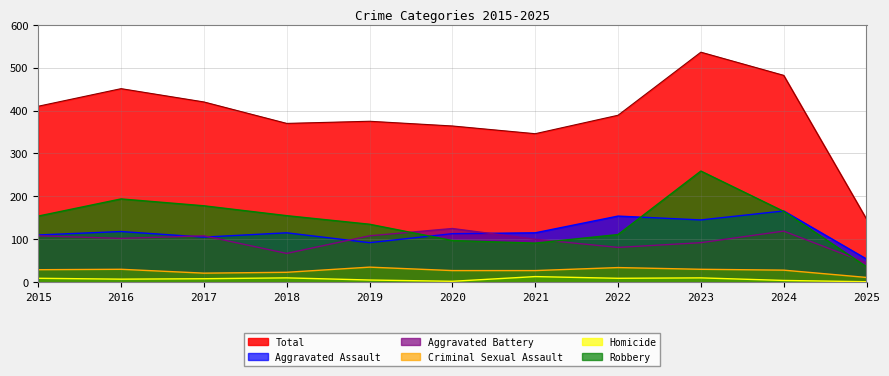

What is the lowest value of the Aggravated Battery series?

45